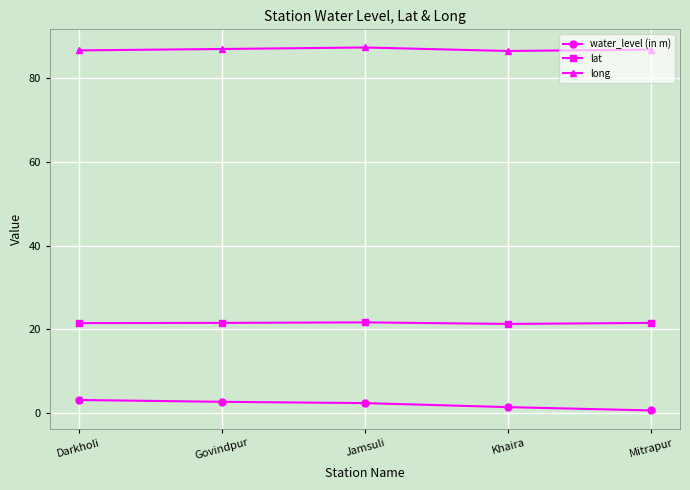

True or false: water_level (in m) and lat intersect in this chart.

False